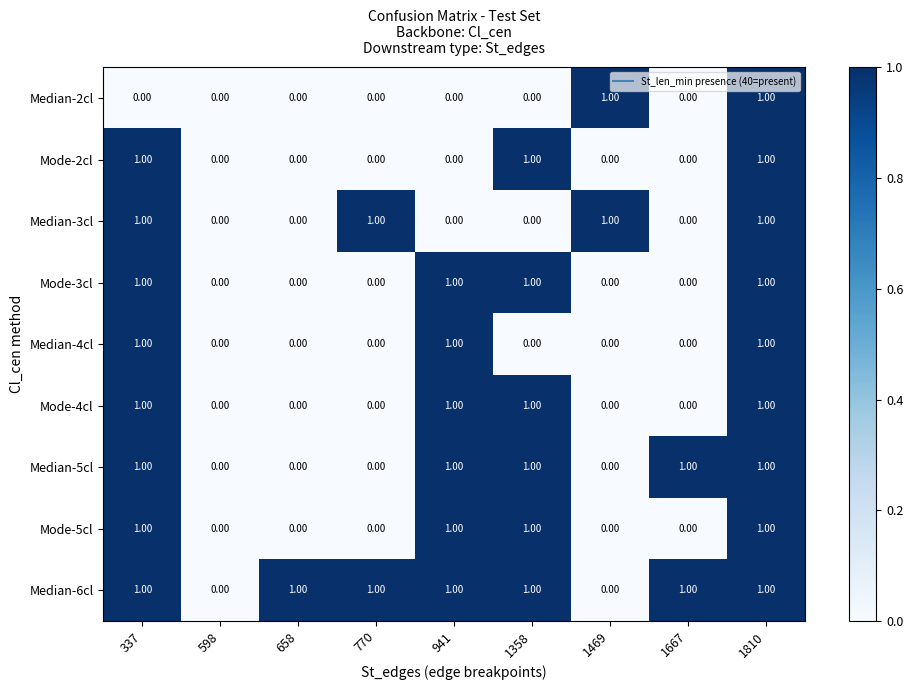

What is the maximum value shown in the chart?

1